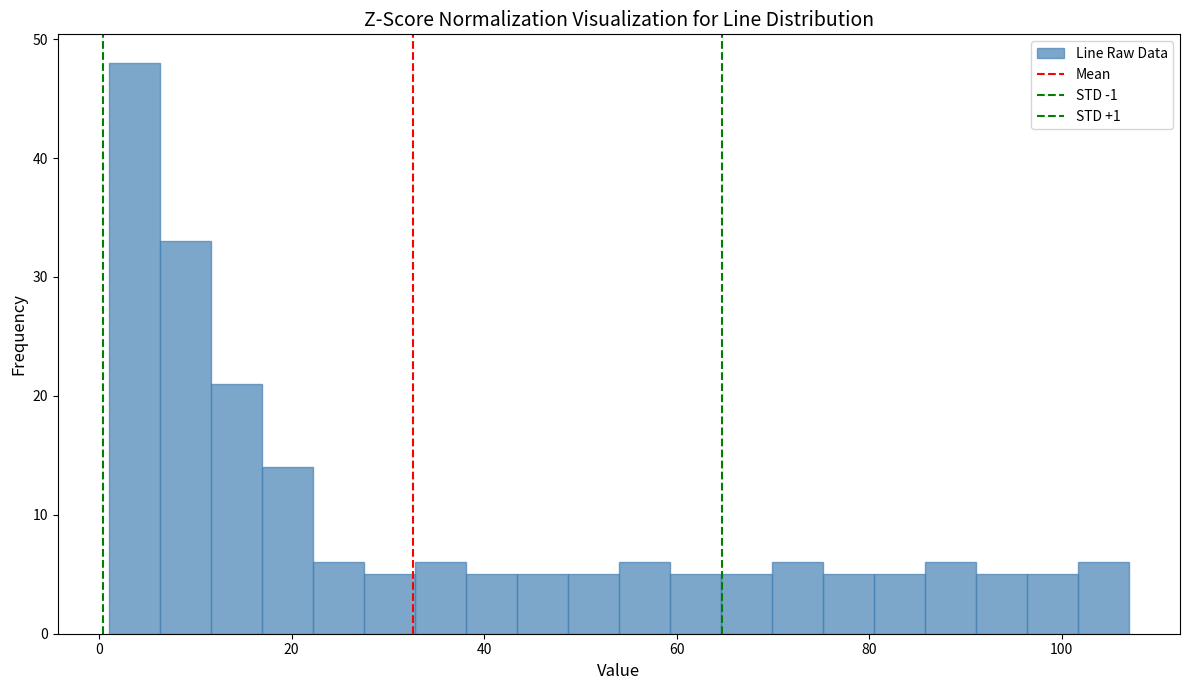

Around what value on the x-axis is the tallest bar? Give the approximate position of its centre, as read against the axis.

4